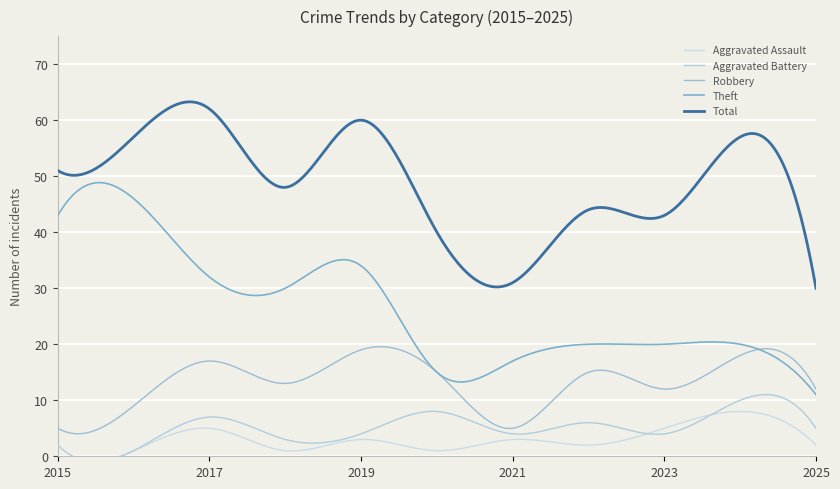

Which series ends up on top after the final intersection of Aggravated Battery and Aggravated Assault?

Aggravated Battery